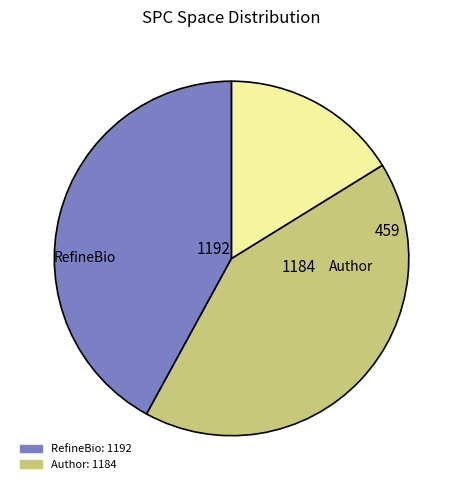

Is there any slice that represents more than half of the pie?

No